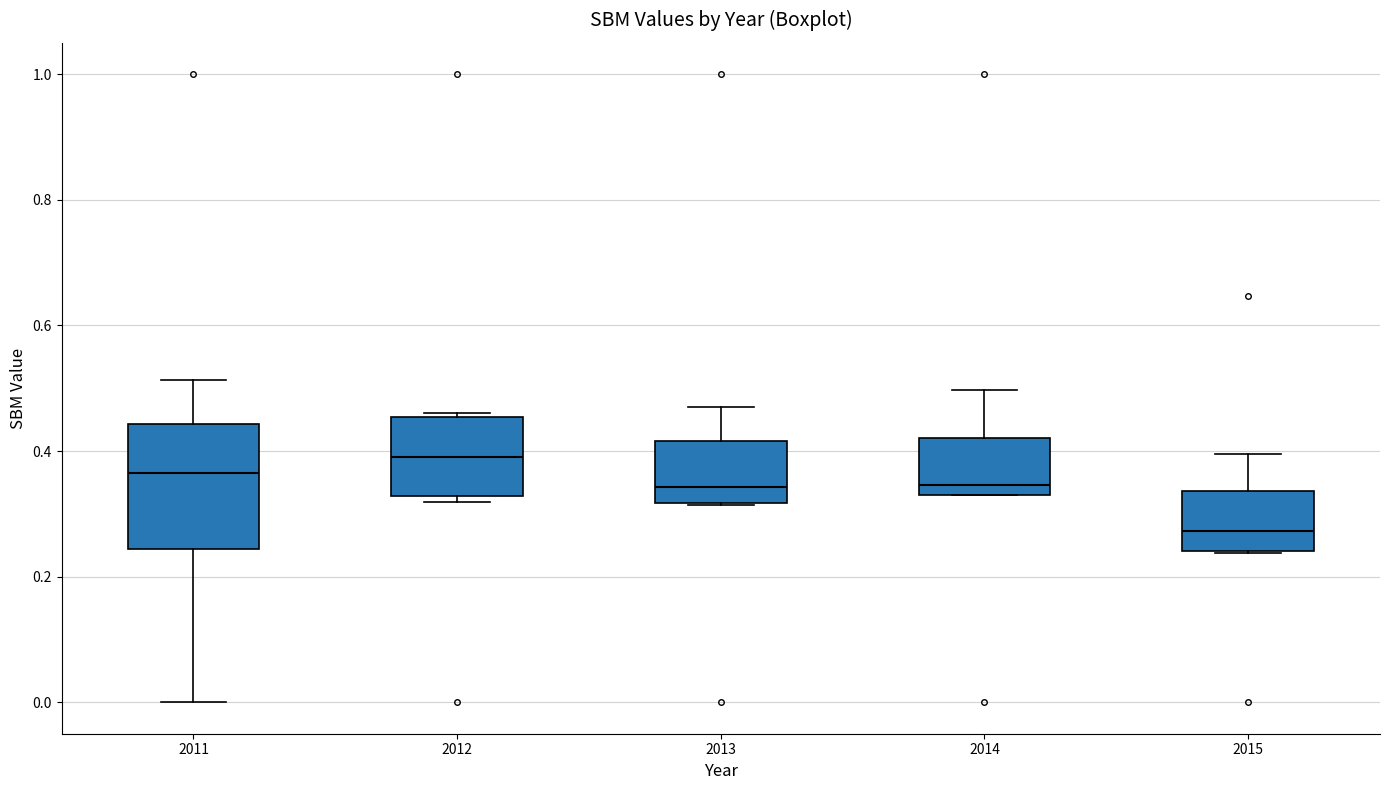

Which box has the lowest median line?

2015